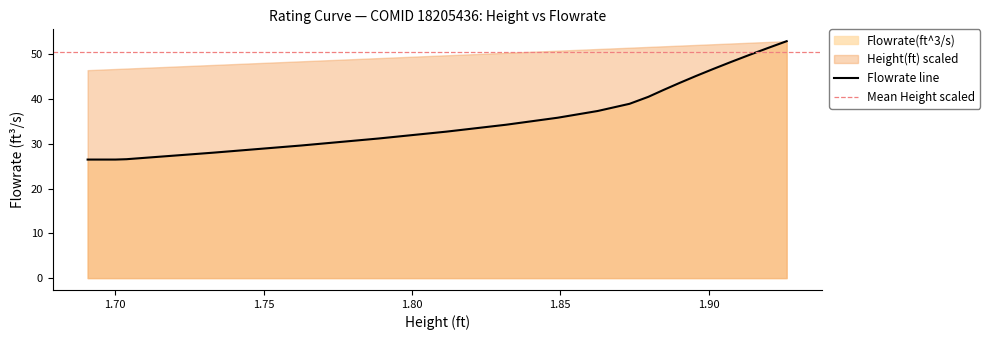

What is the change in value from 1.690717 to 1.913635?

+23.4